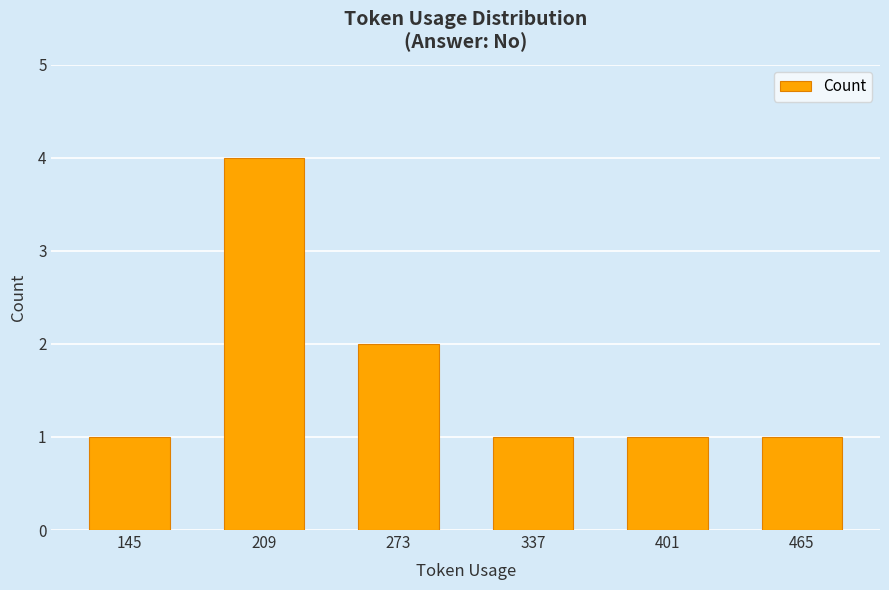

How many distinct data groups are displayed?

1